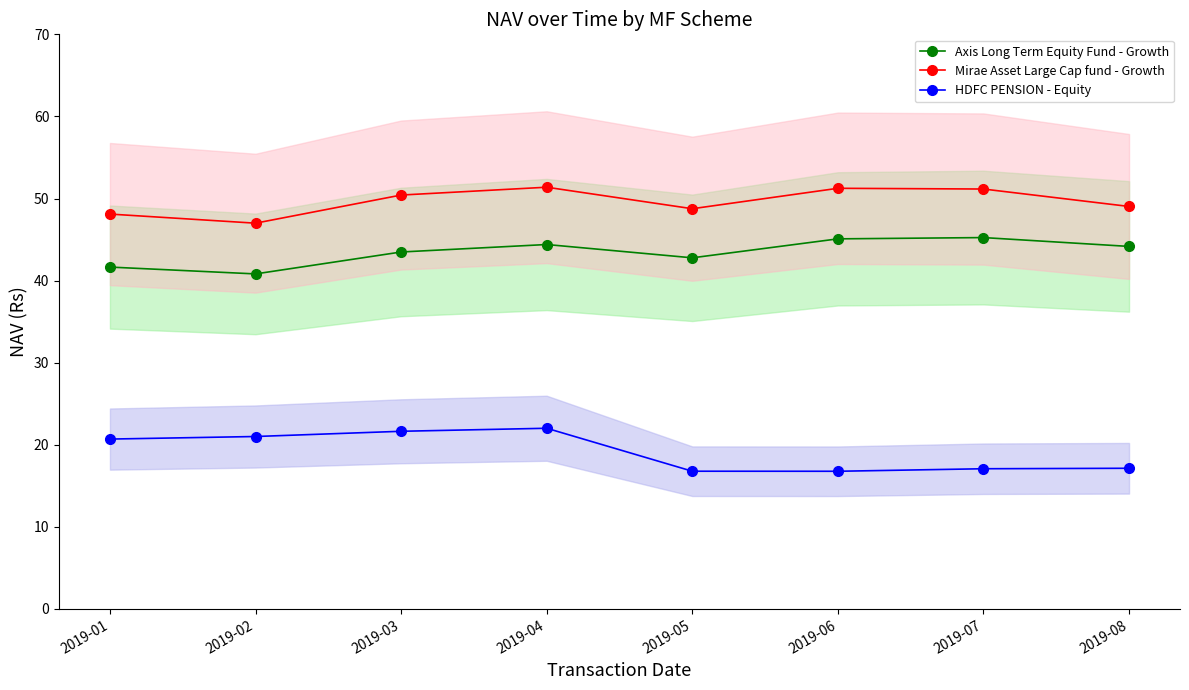

The Mirae Asset Large Cap fund - Growth series shows 13.1 at 2019-03. True or false?

False